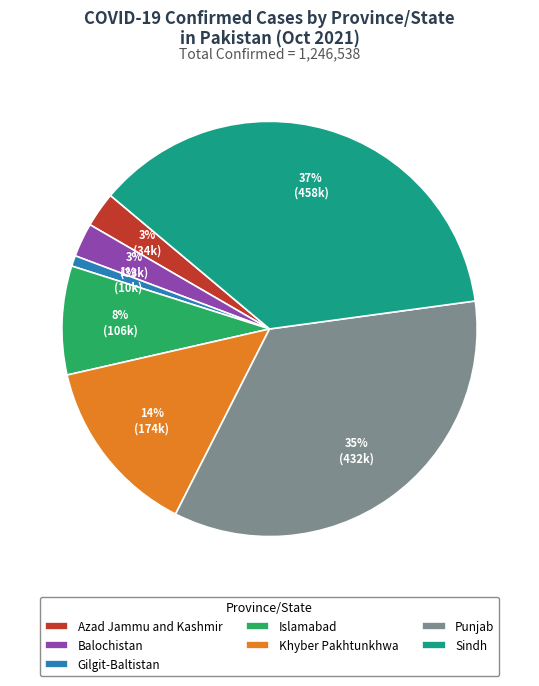

To the nearest percent, what portion does Khyber Pakhtunkhwa represent?

14%